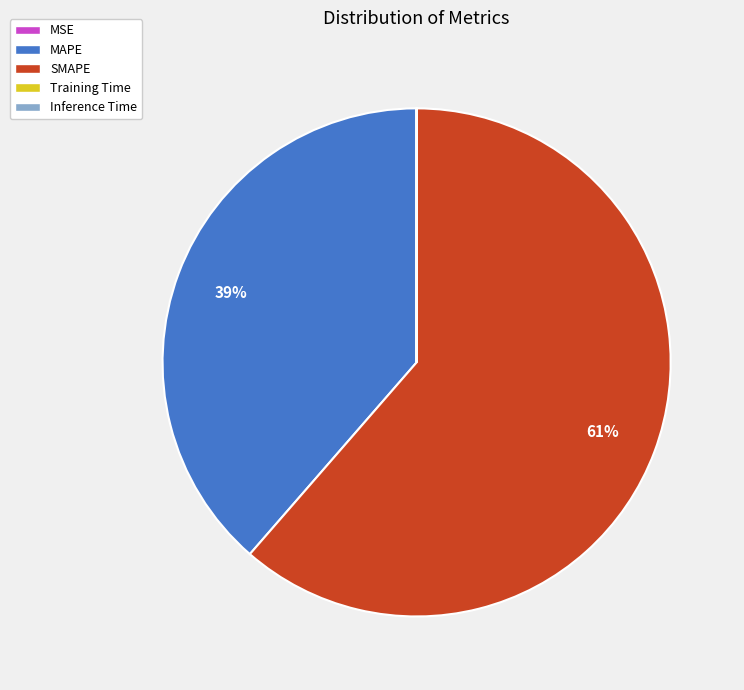

What is the majority slice?

SMAPE